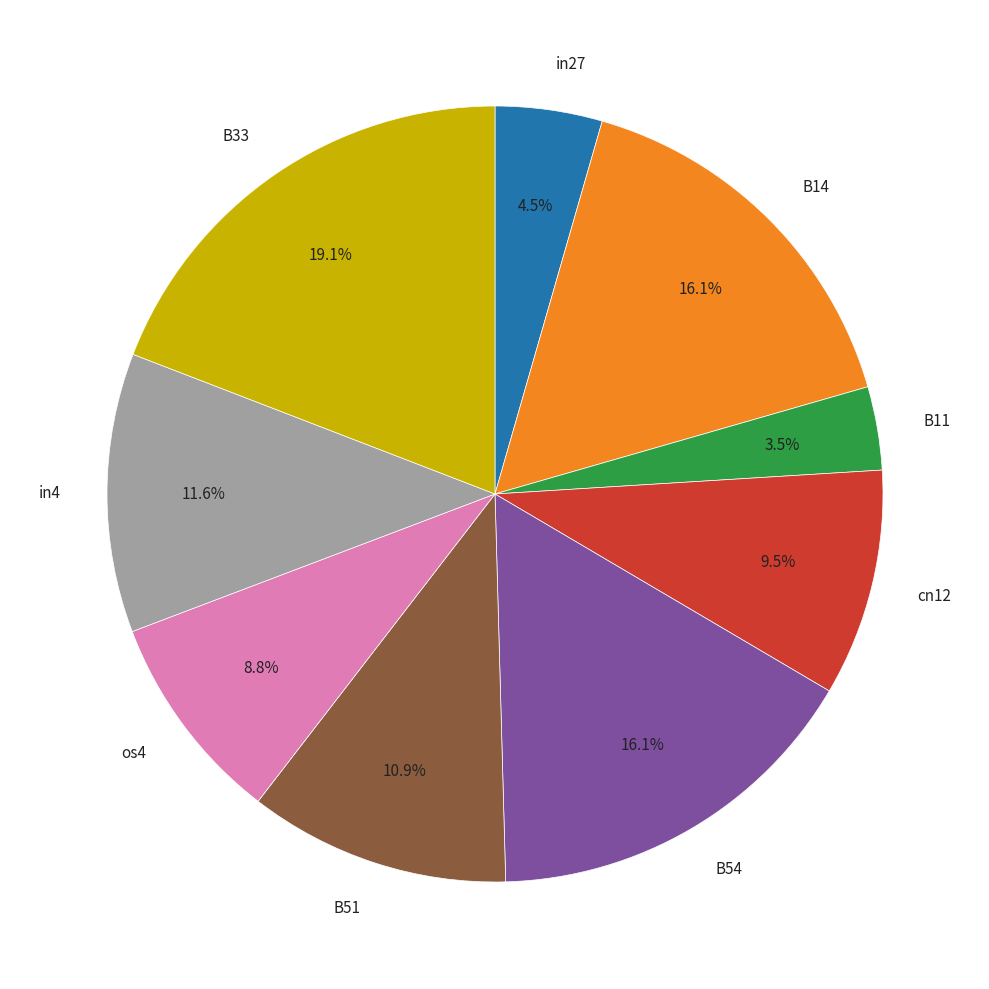

Which has a higher value, B54 or in27?

B54